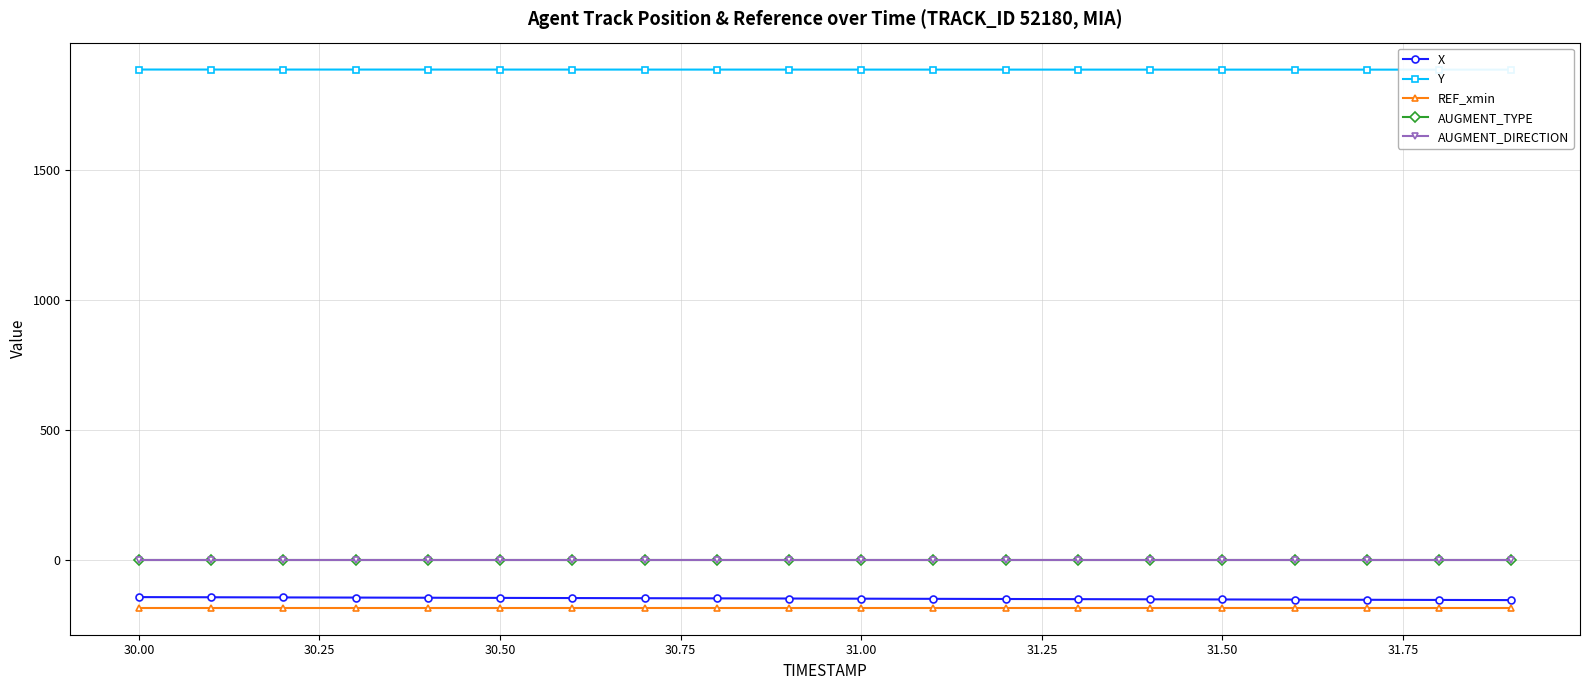

How many lines are shown in the chart?

5